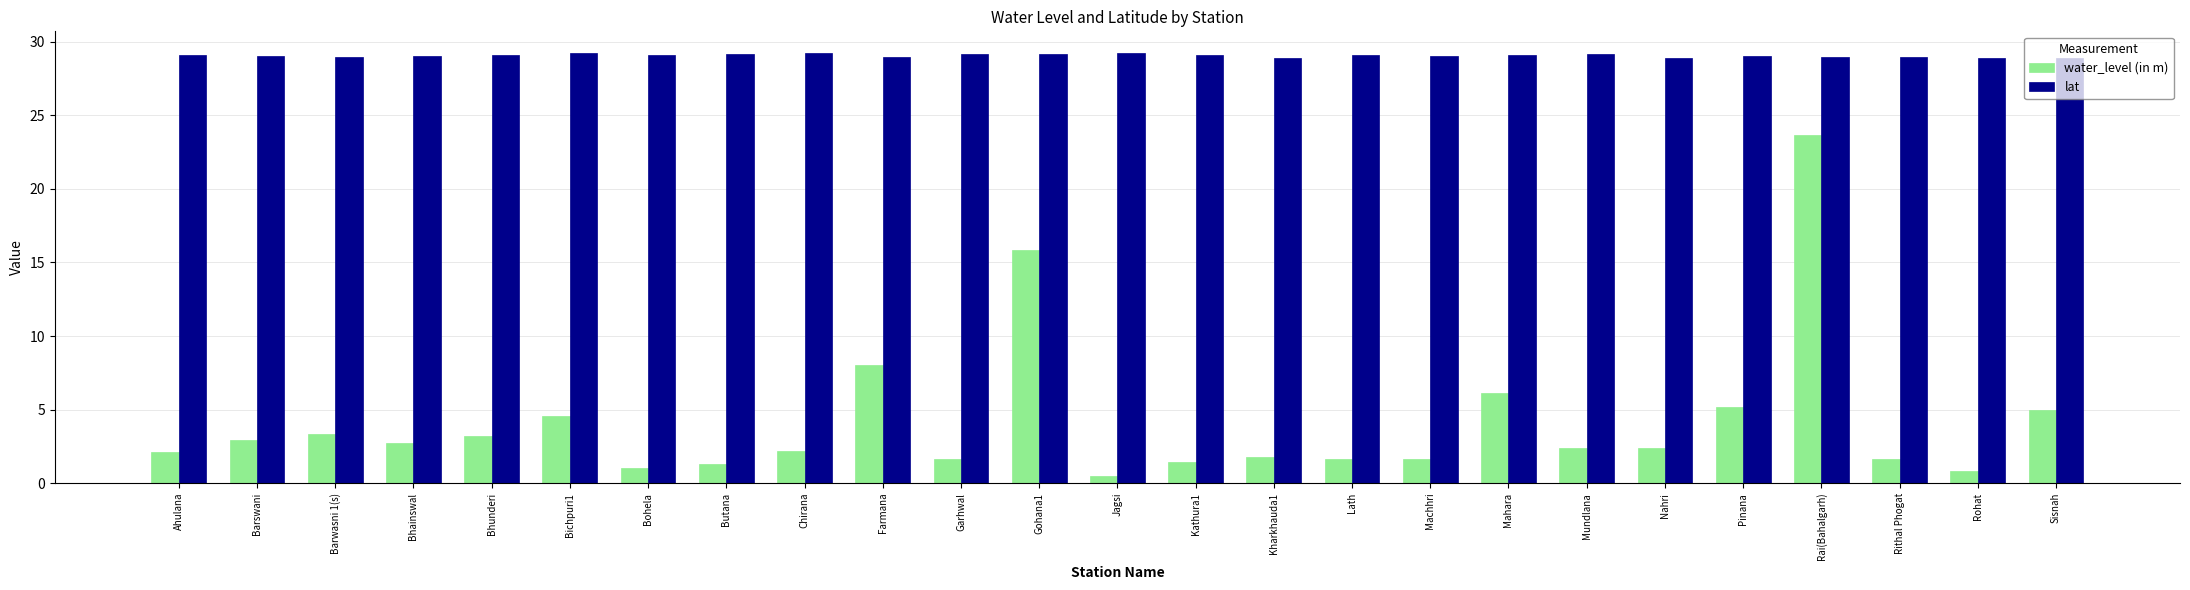

What is the average value of the water_level (in m) series?

4.1